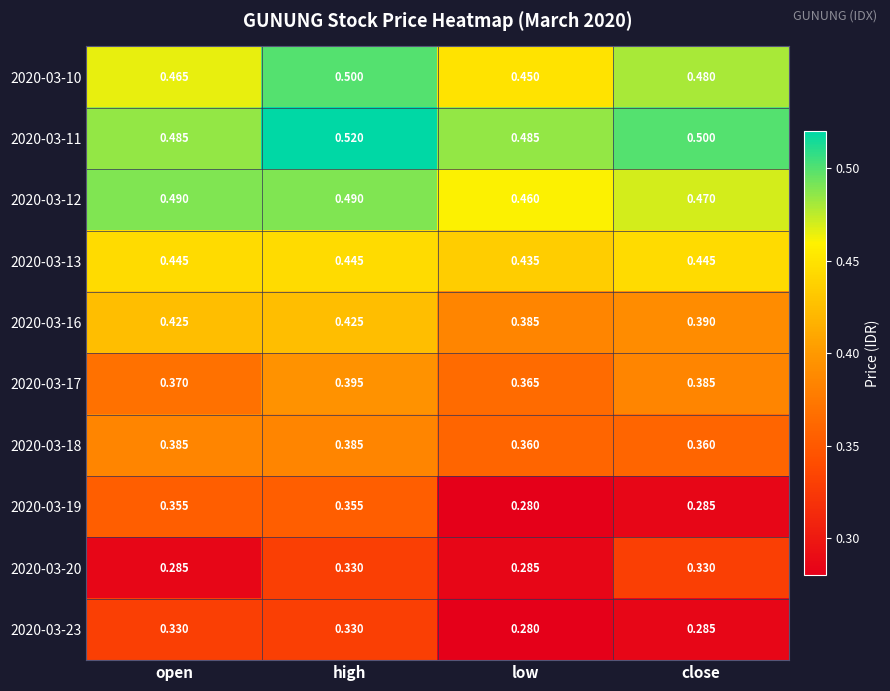

At which label is 2020-03-16 closest to 0?

low